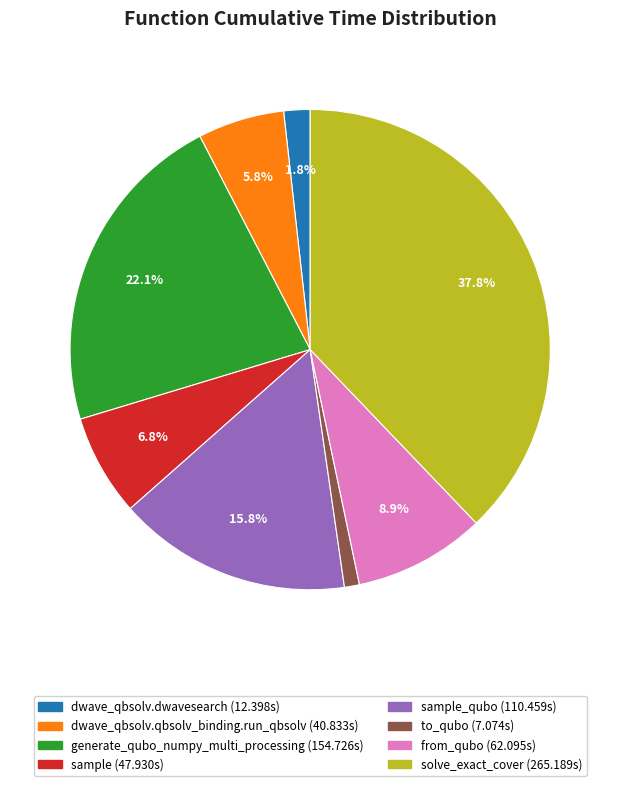

Does any single category account for the majority?

No